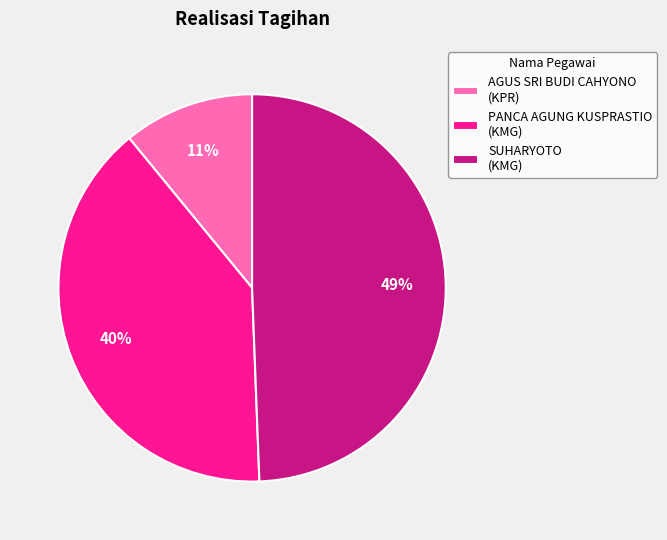

How many slices are in this pie chart?

3